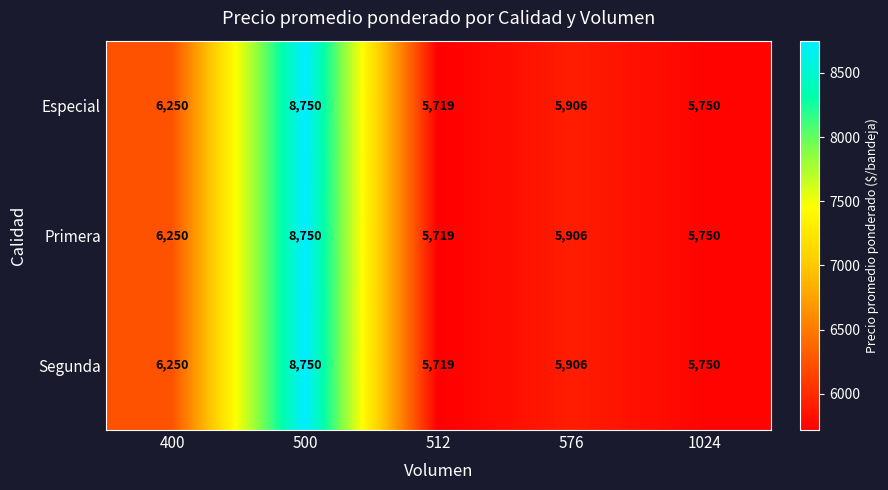

What is the difference between the second highest and minimum values in the Primera series?

531